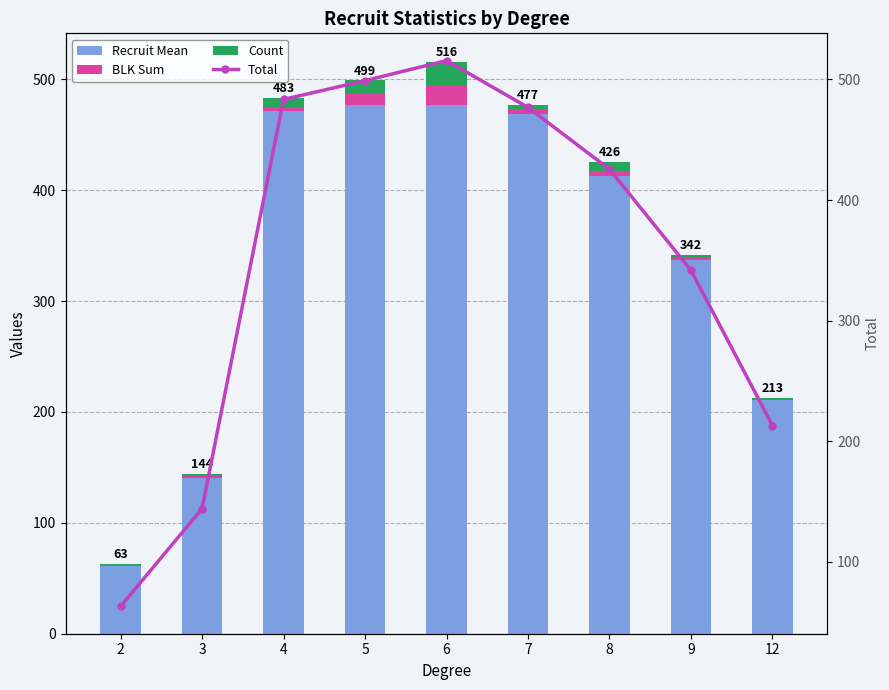

At which label does BLK Sum reach its minimum?

2